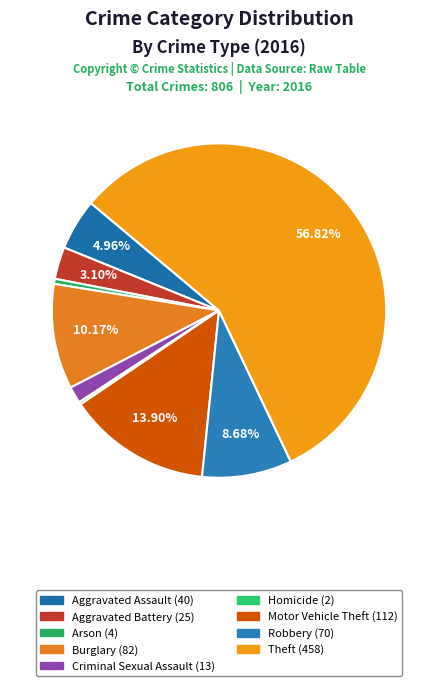

To the nearest percent, what is the difference between the largest and smallest slice percentages?

57%